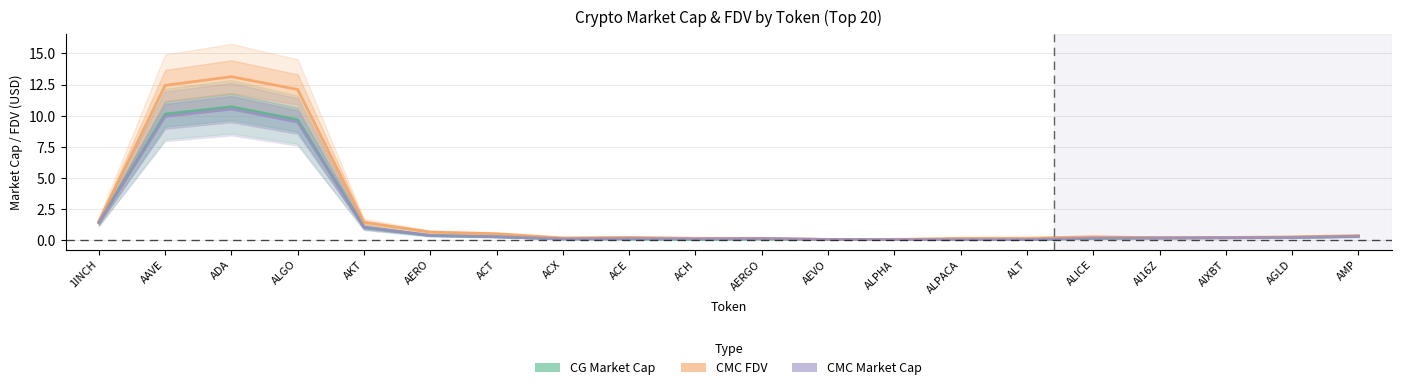

Between which two adjacent categories do CMC Market Cap and CG Market Cap first intersect?

ALGO and AKT